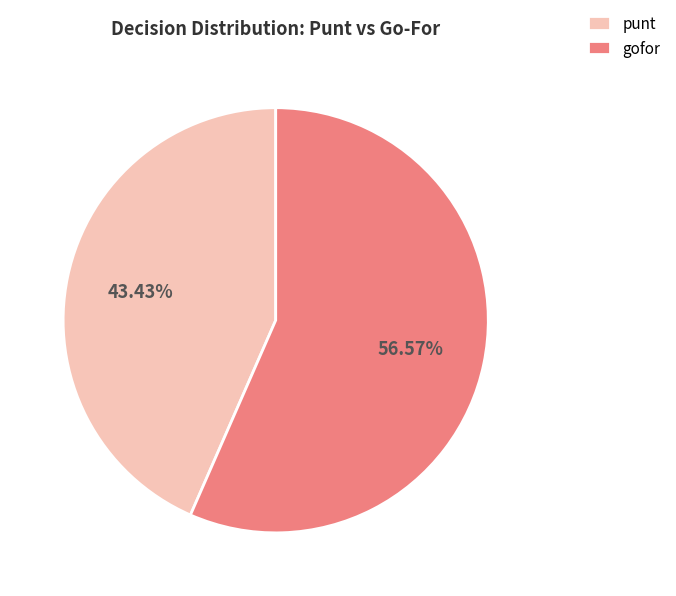

Which category has the biggest portion of the pie?

gofor